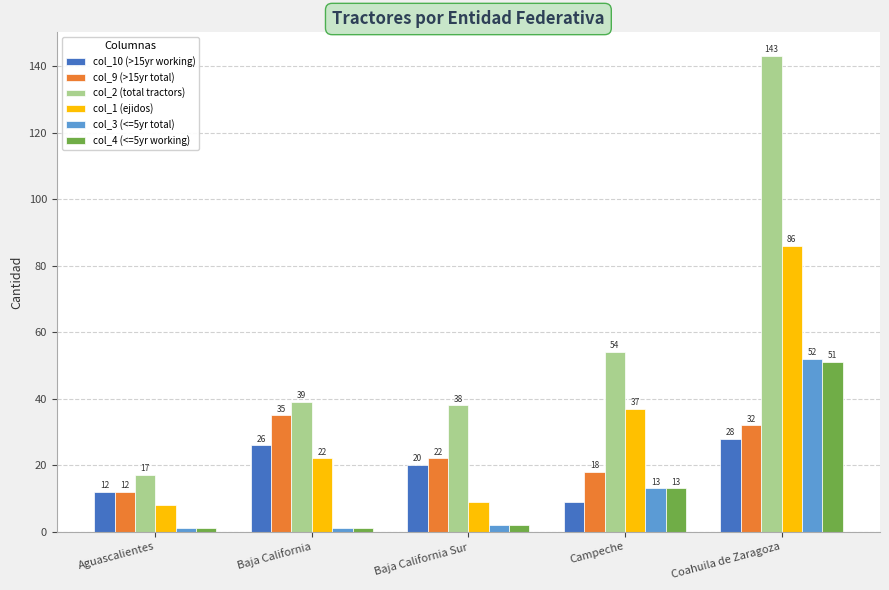

Which series has the largest range (max minus min)?

col_2 (total tractors)